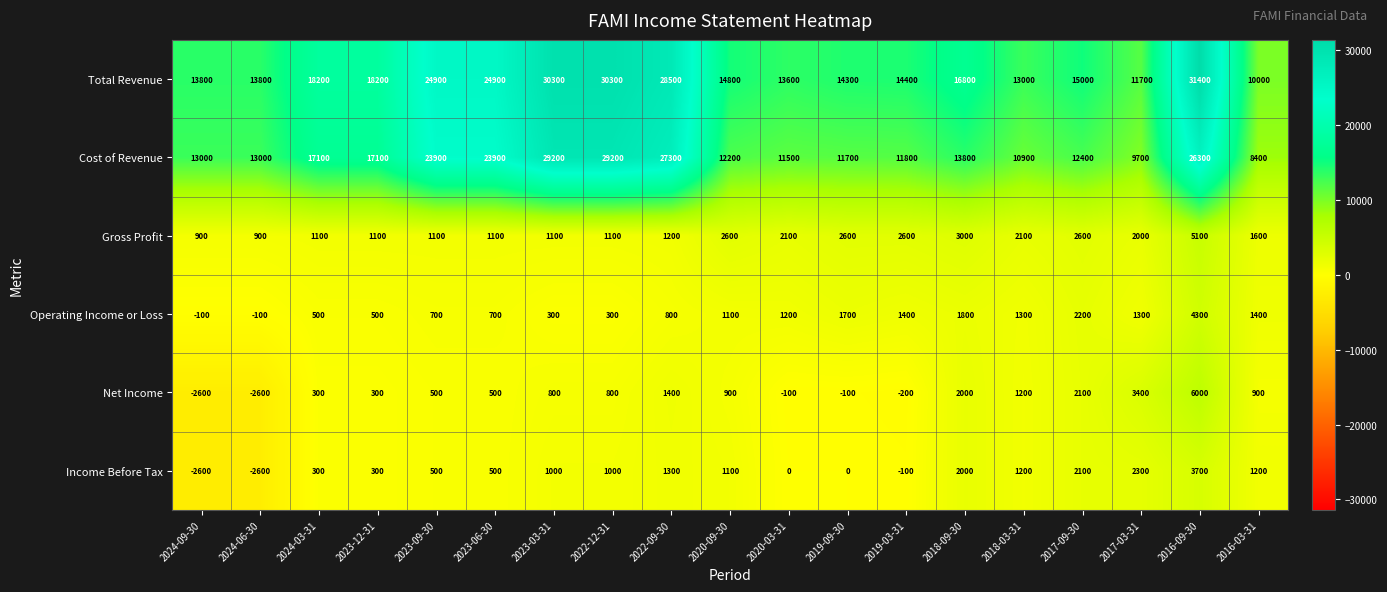

Which series changed the most between 2024-03-31 and 2020-03-31?

Cost of Revenue